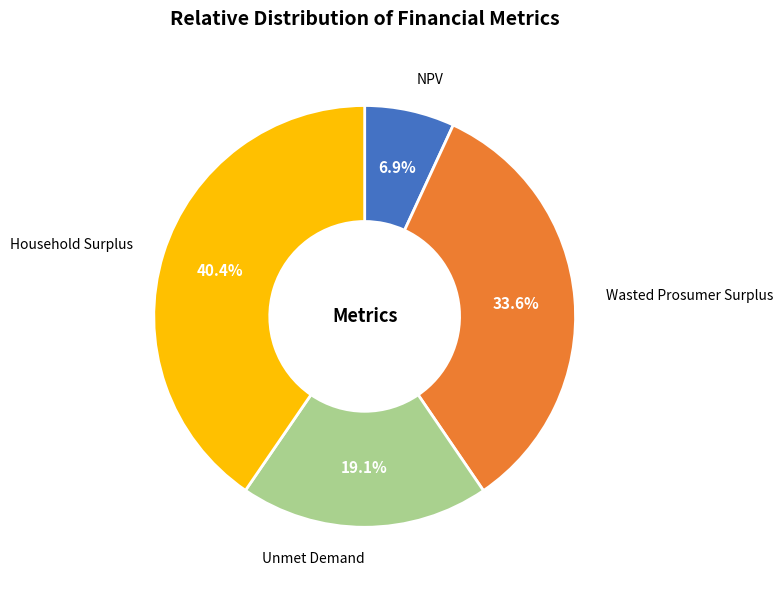

Which has a higher value, Household Surplus or NPV?

Household Surplus